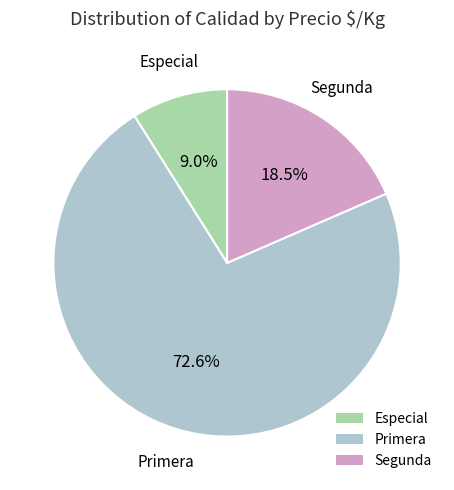

Is there a majority slice in this chart?

Yes